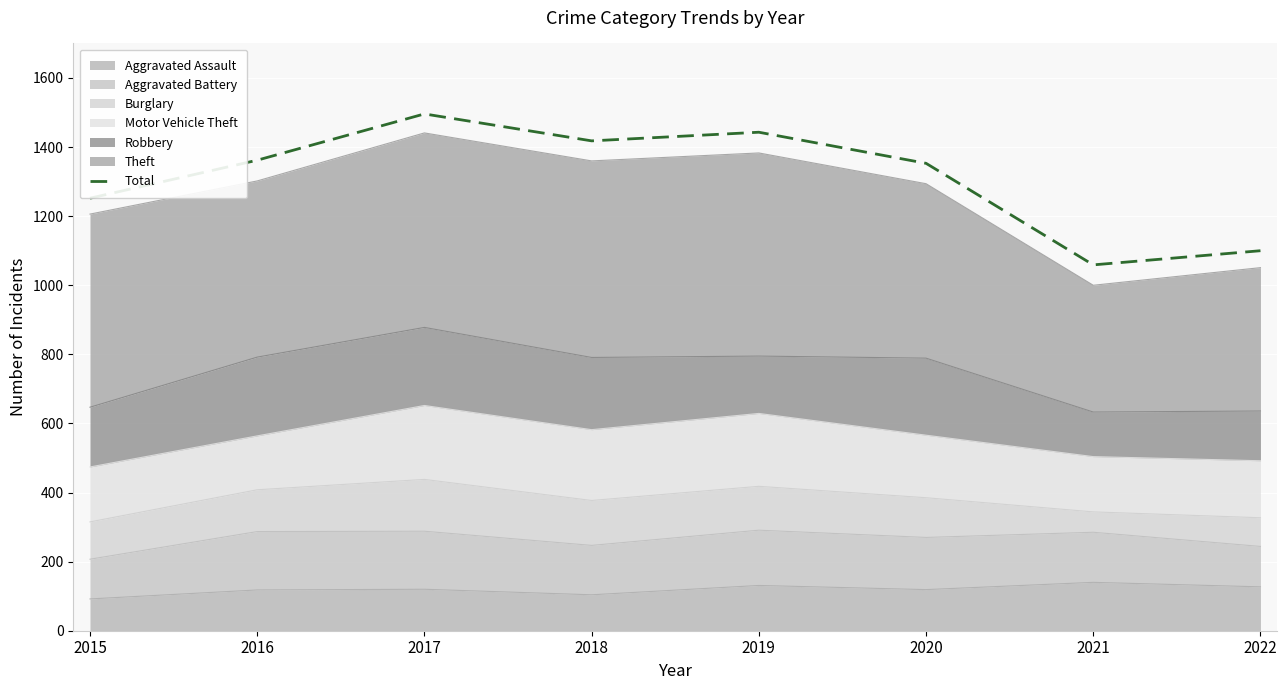

Between 2015 and 2017, which is larger?

2017